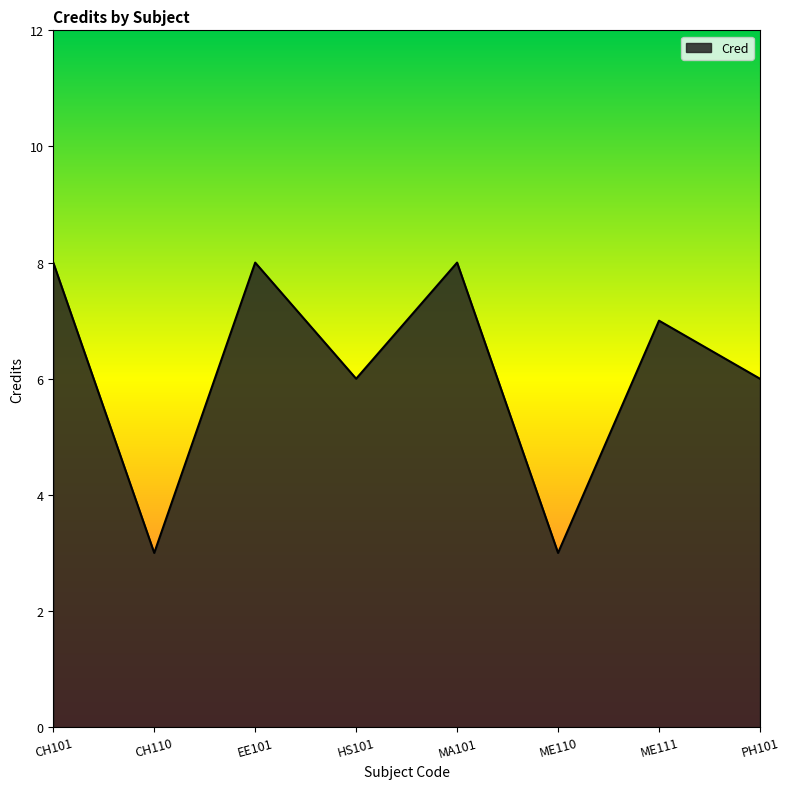

True or false: the data shows 10 at ME111.

False